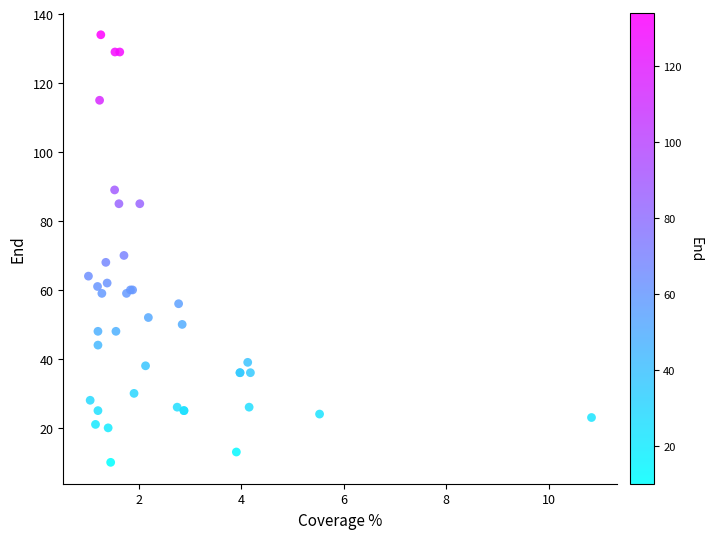

What Y value in the scatter plot is closest to 72?

70